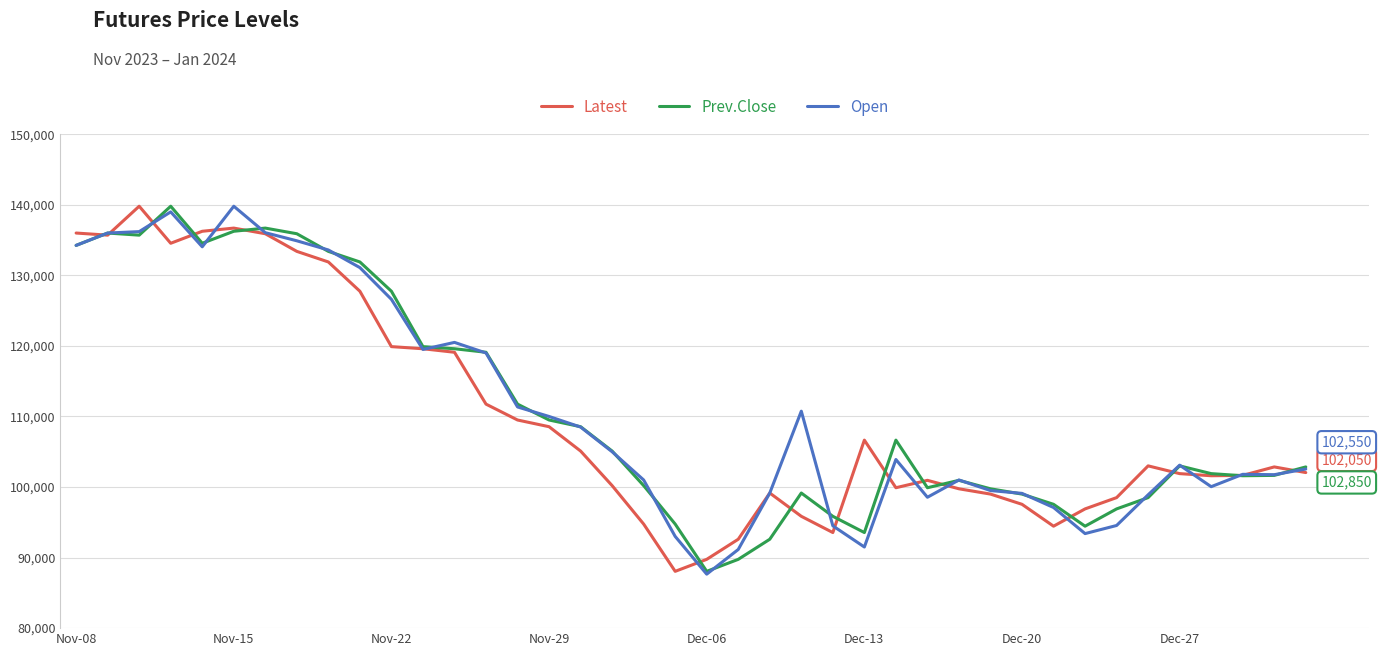

What is the minimum value for Prev.Close?

88050